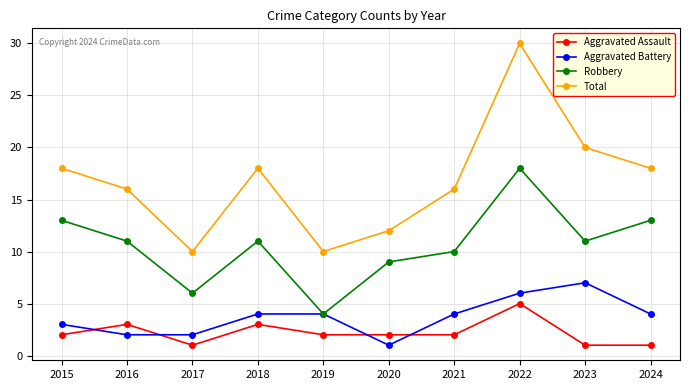

What is the spread (max minus min) of values at 2021?

14